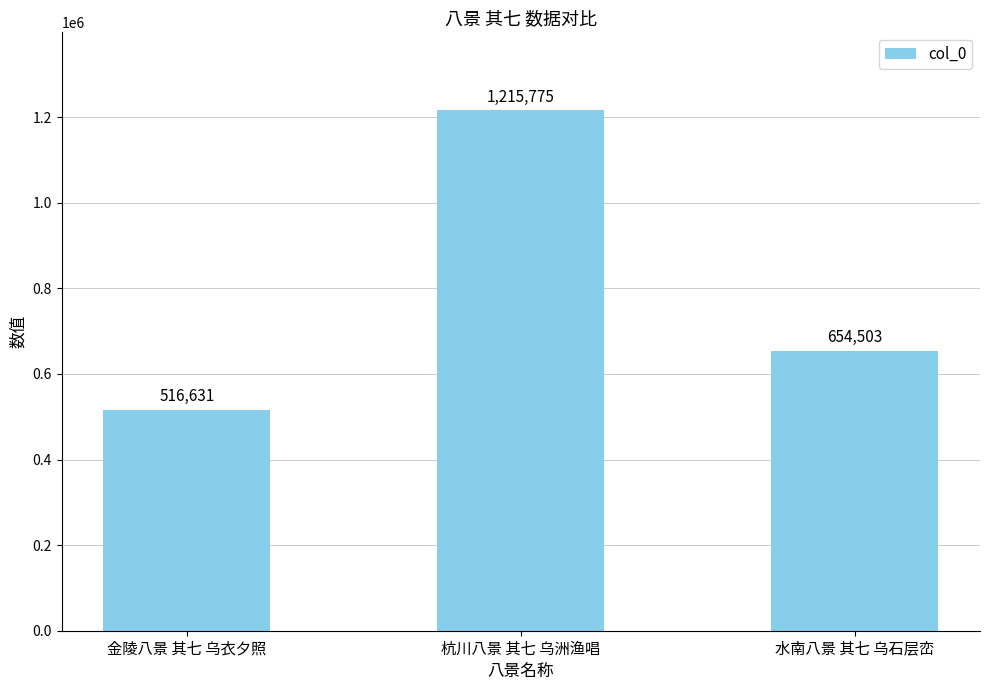

How many categories are shown in the chart?

3